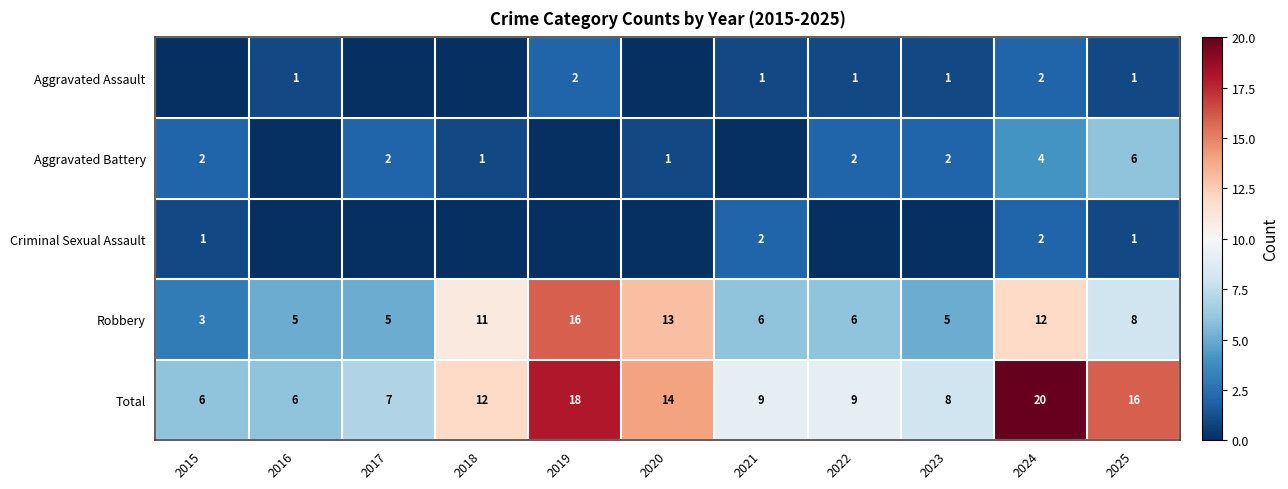

Is the value of Robbery at 2017 greater than the value of Aggravated Battery at 2020?

Yes